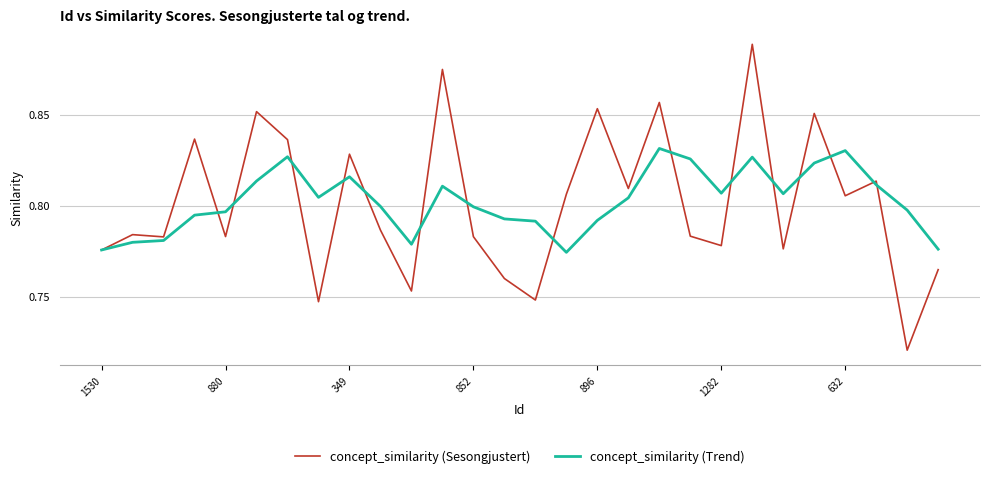

Which series has the largest range (max minus min)?

concept_similarity (Sesongjustert)